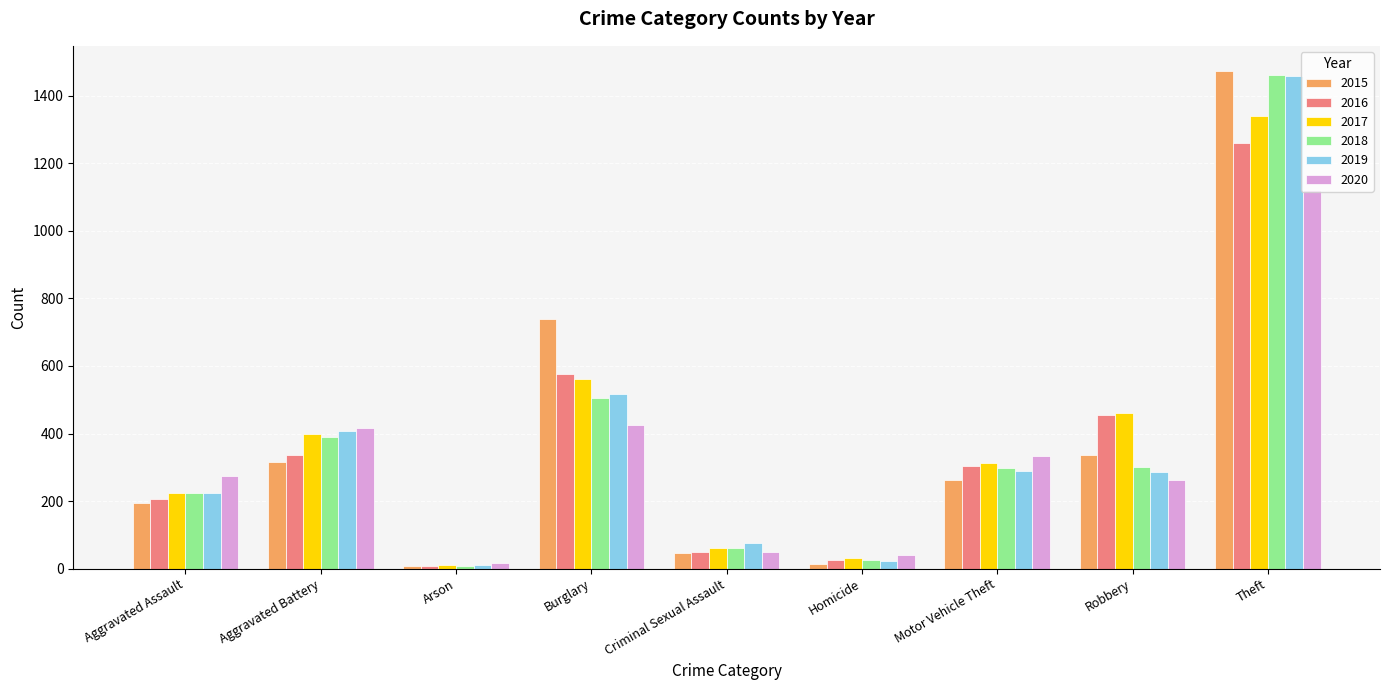

What is the spread (max minus min) of values at Criminal Sexual Assault?

31